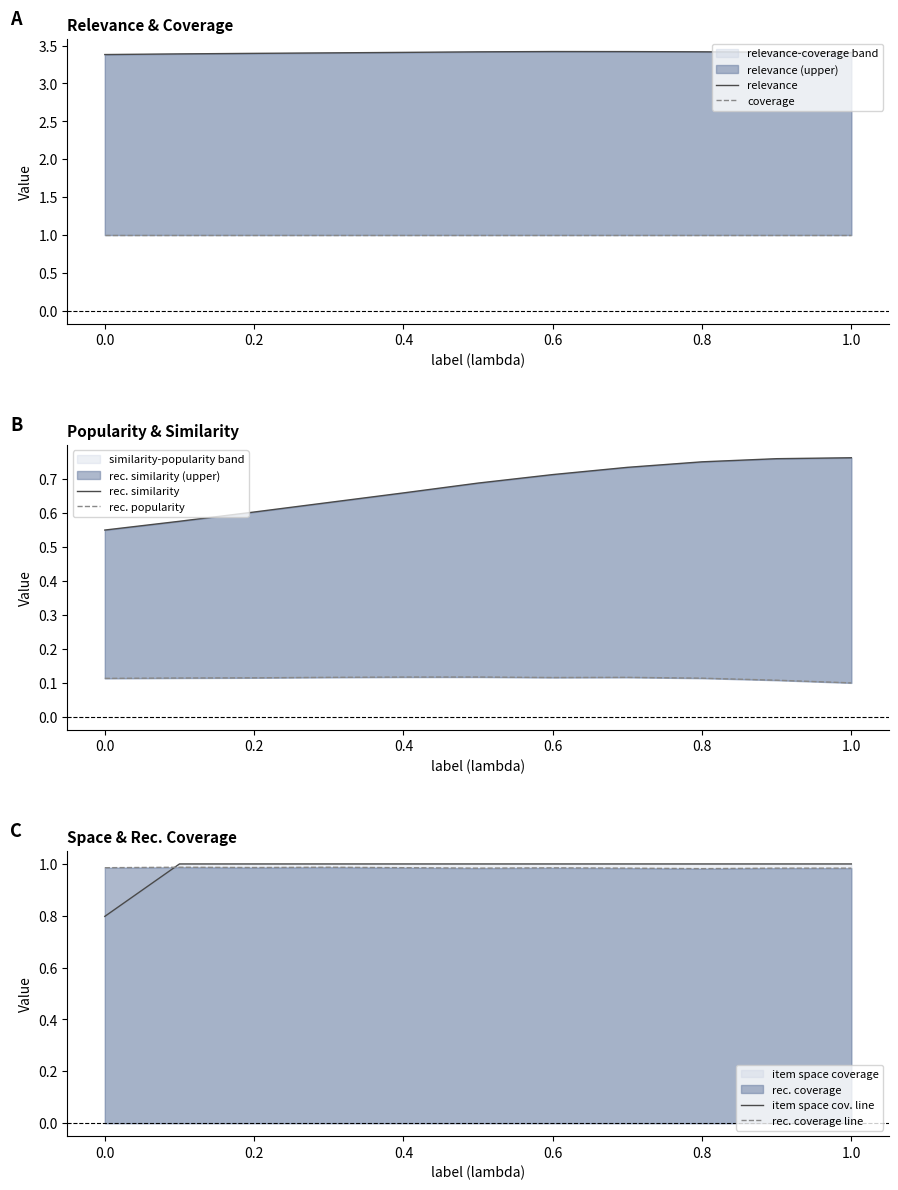

How many lines are shown in the chart?

6